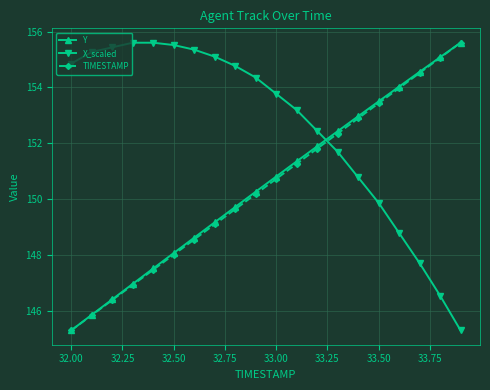

At how many categories does at least one series exceed 151?

20